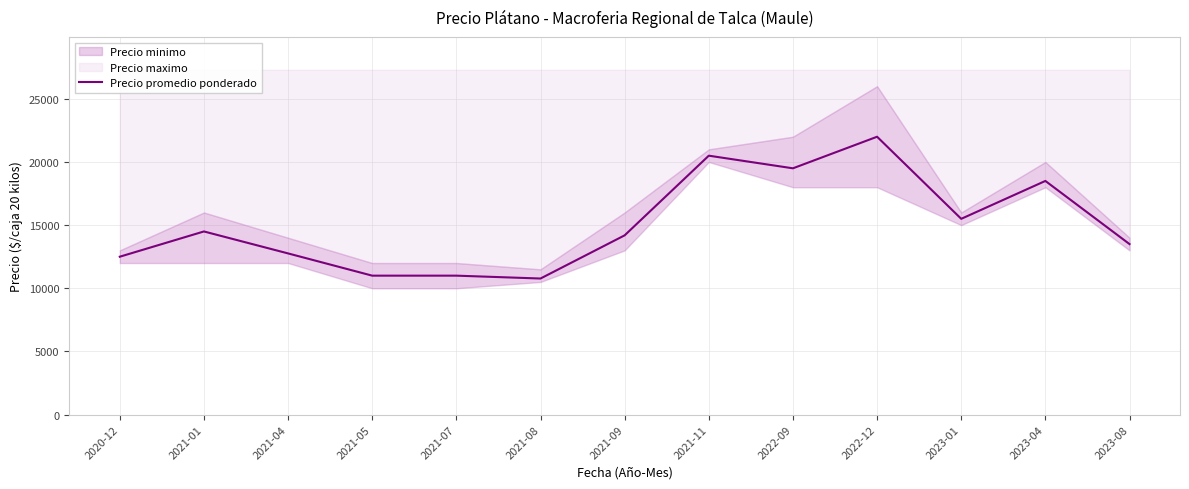

Rank the categories by value from highest to lowest.

2022-12, 2021-11, 2022-09, 2023-04, 2023-01, 2021-01, 2021-09, 2023-08, 2021-04, 2020-12, 2021-05, 2021-07, 2021-08